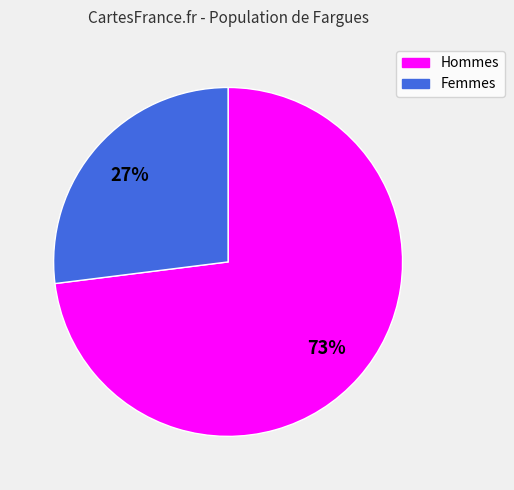

Is there any slice that represents more than half of the pie?

Yes